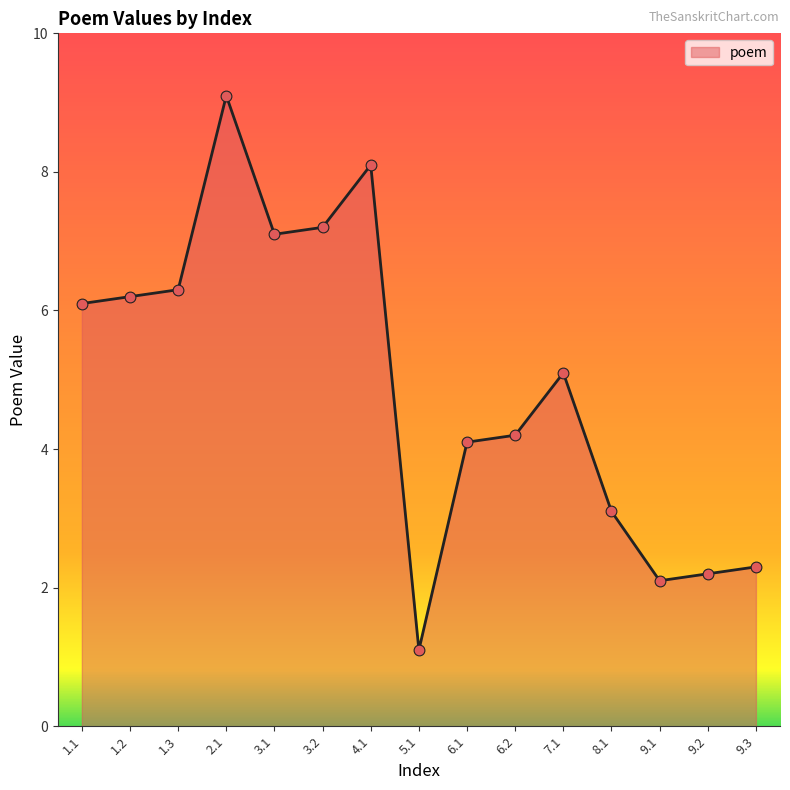

Which has a higher value, 1.2 or 1.3?

1.3